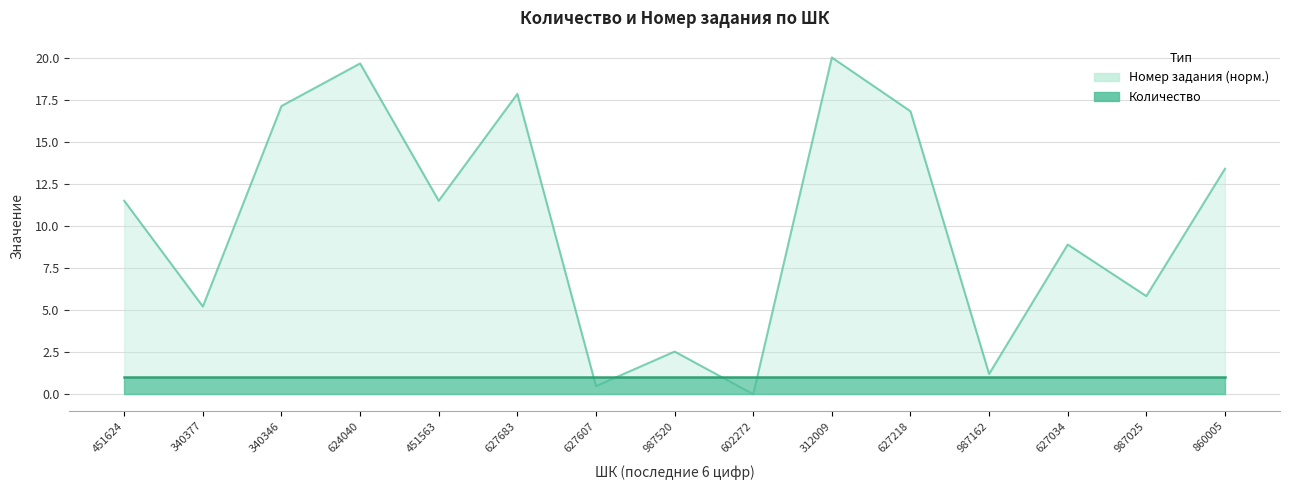

List the labels in order of value, largest first.

312009, 624040, 627683, 340346, 627218, 860005, 451563, 451624, 627034, 987025, 340377, 987520, 987162, 627607, 602272